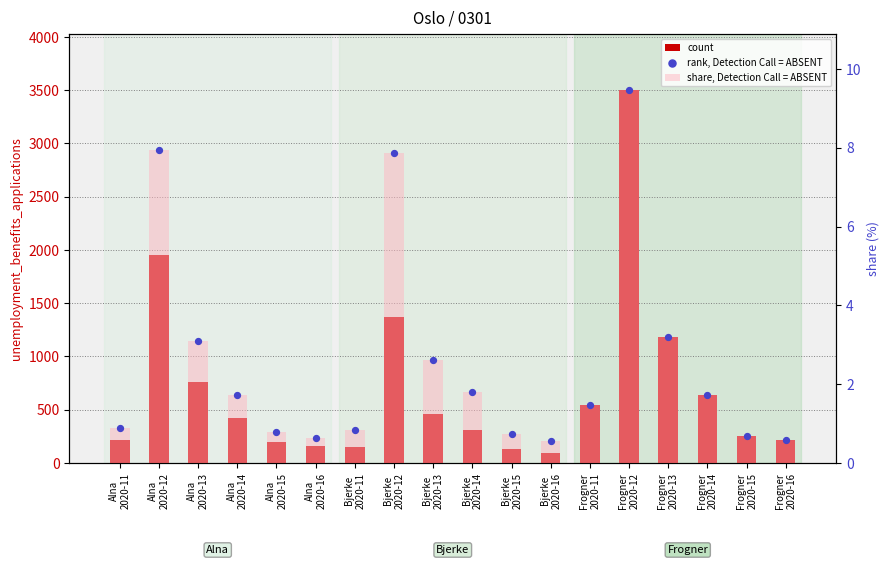

Which series contains the lowest Y value?

share, Detection Call = ABSENT